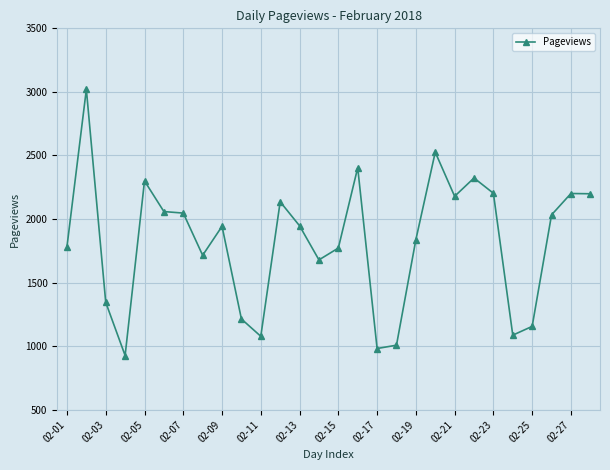

True or false: there are more than 0 points higher than both neighbors.

True